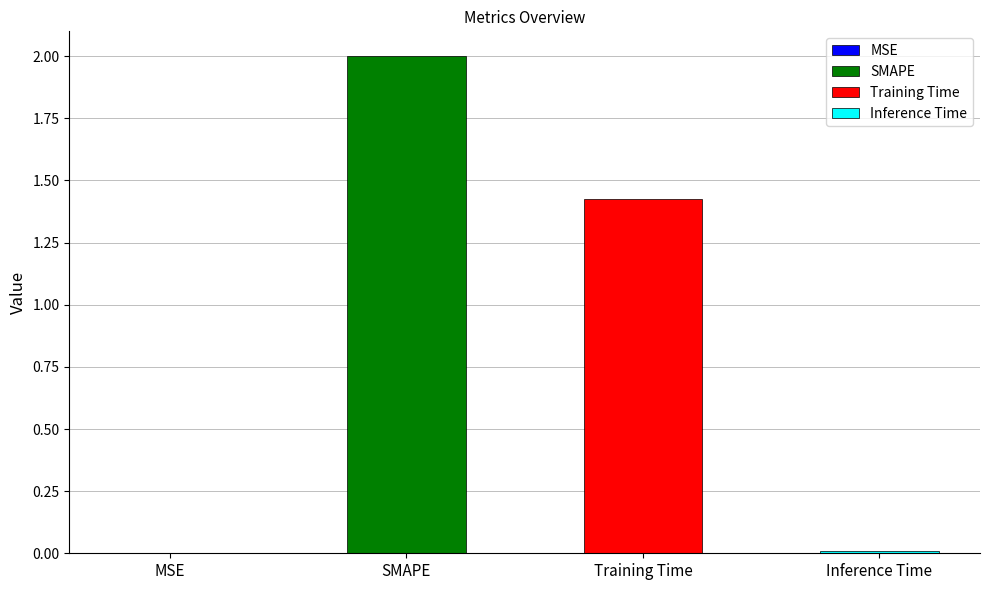

How many data points are less than 1?

2